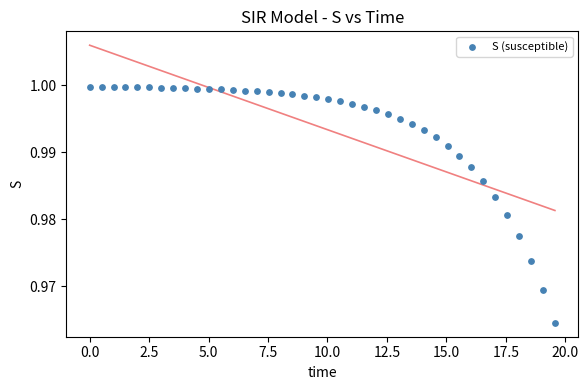

What is the range of X values (max minus min)?

19.6